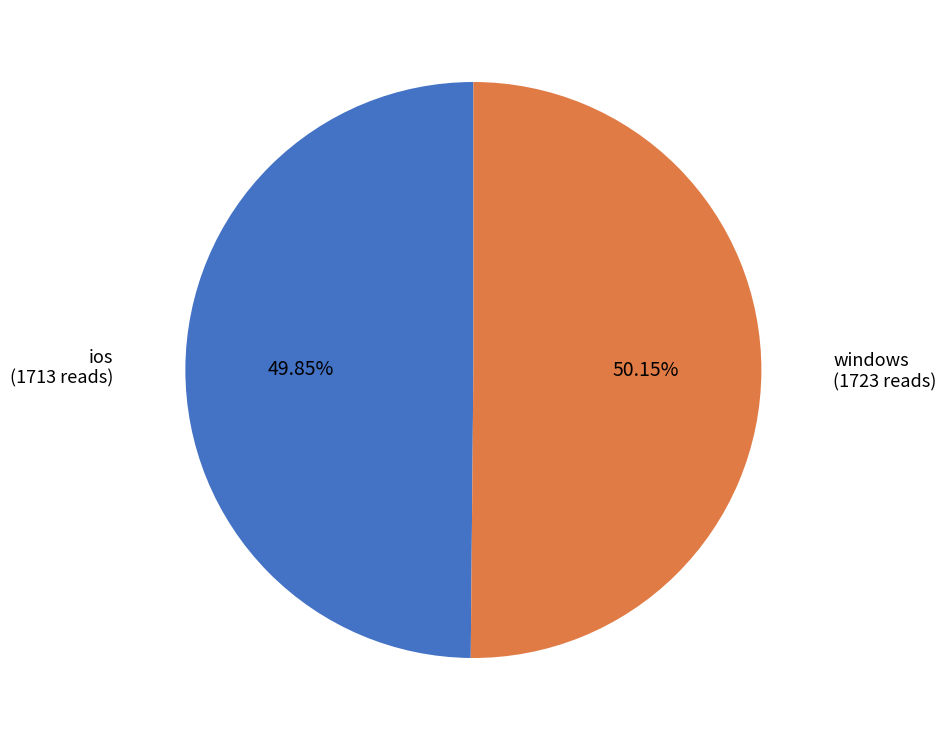

What is the total percentage of ios and windows?

100.0%